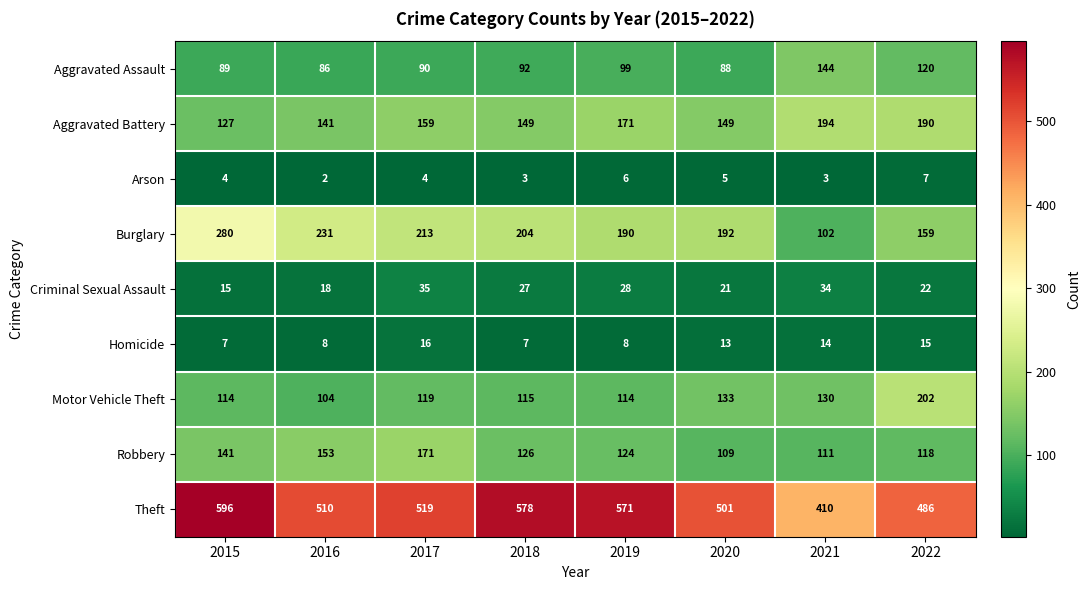

List the labels in order of Theft value, largest first.

2015, 2018, 2019, 2017, 2016, 2020, 2022, 2021